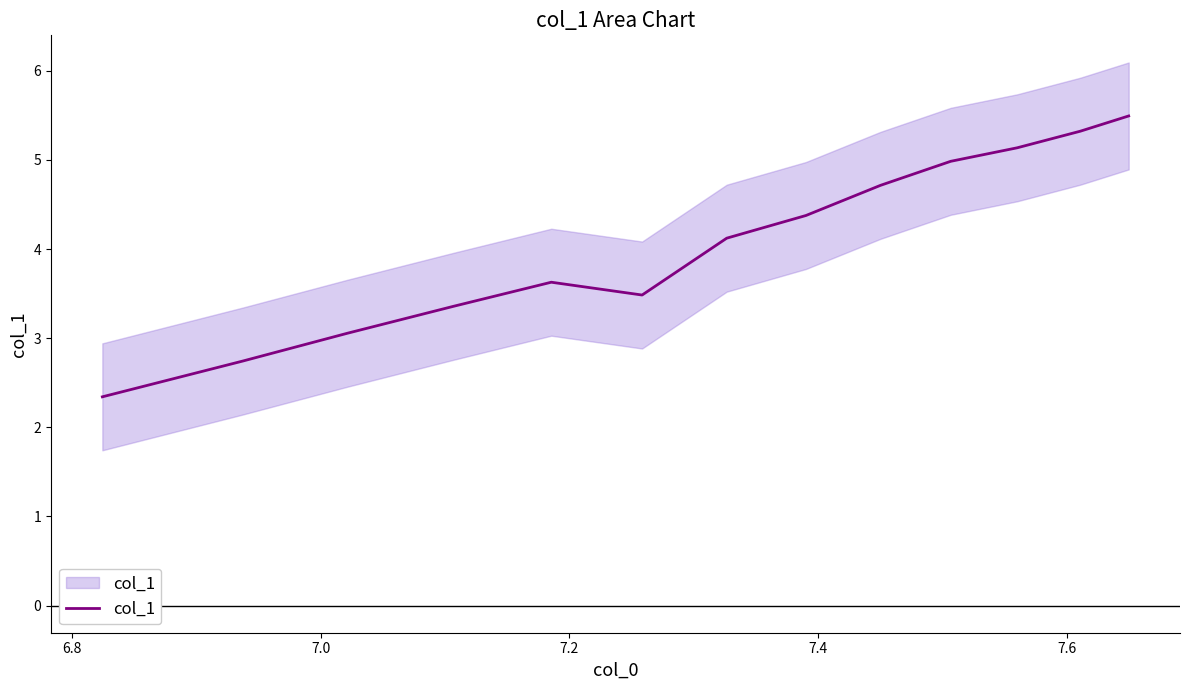

What is the difference between the second highest and minimum values?

3.0